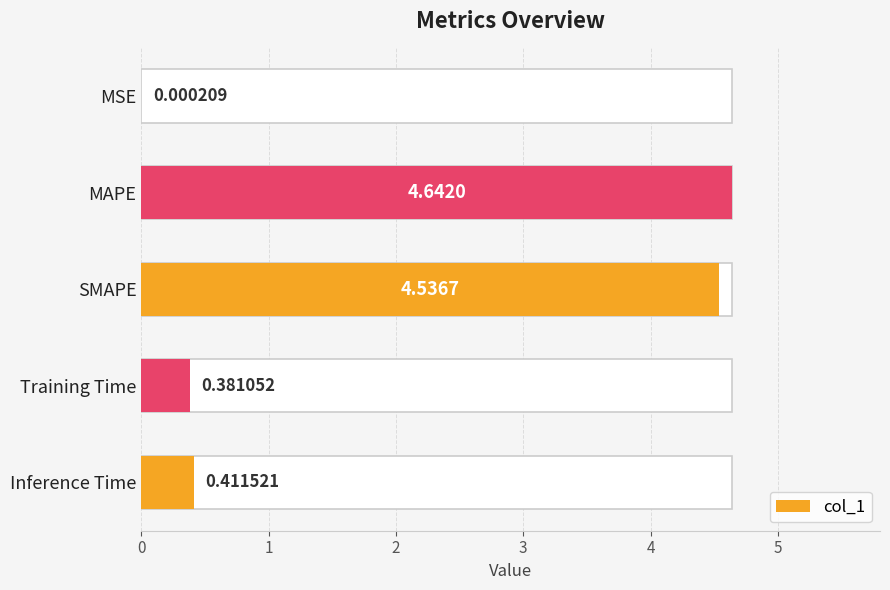

What is the average value?

2.0